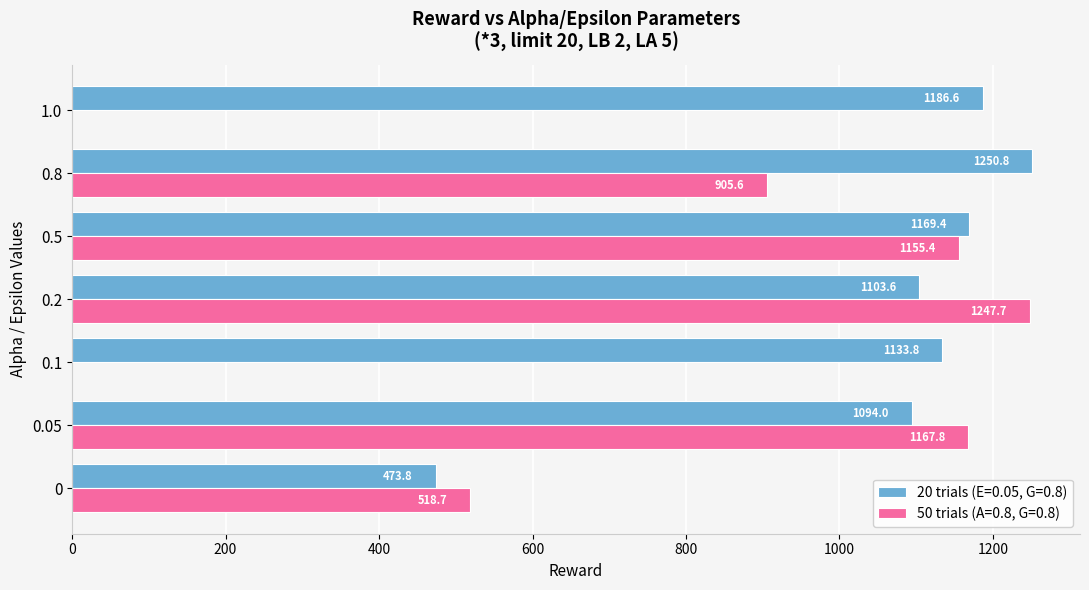

What is the total value across all series at 0.05?

2261.8